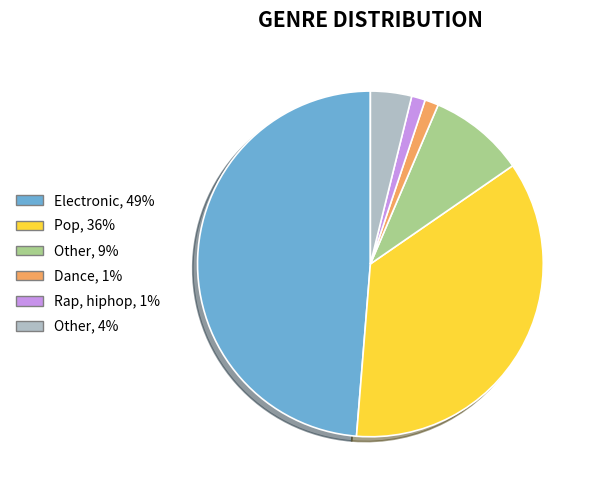

What is the largest slice in the pie chart?

Electronic, 49%